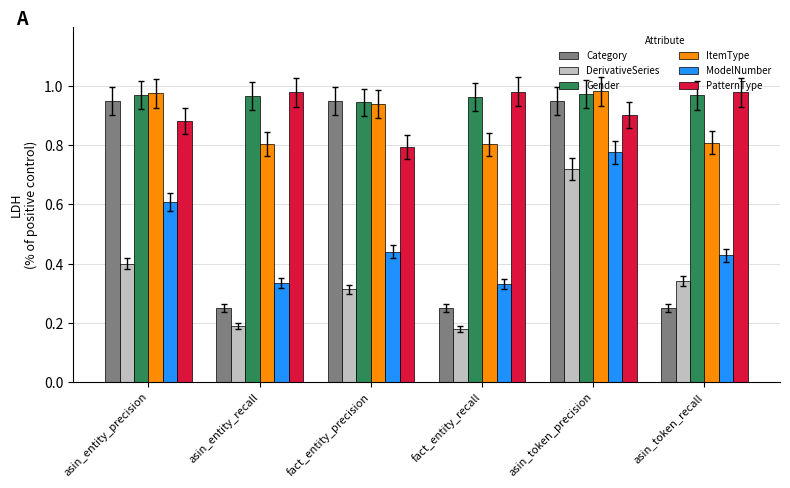

Are the bars horizontal?

No